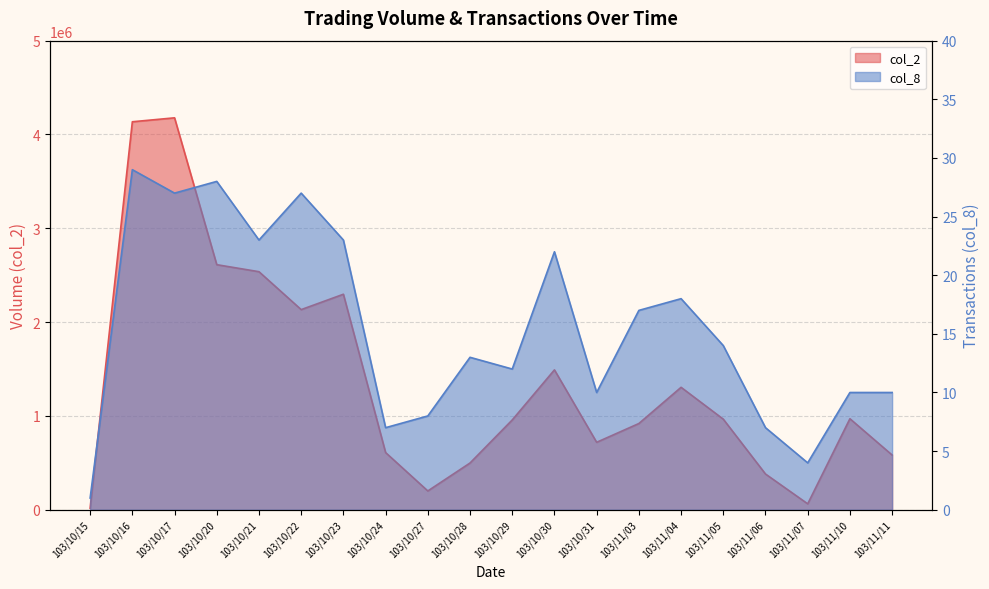

What is the lowest value of the col_2 series?

16900